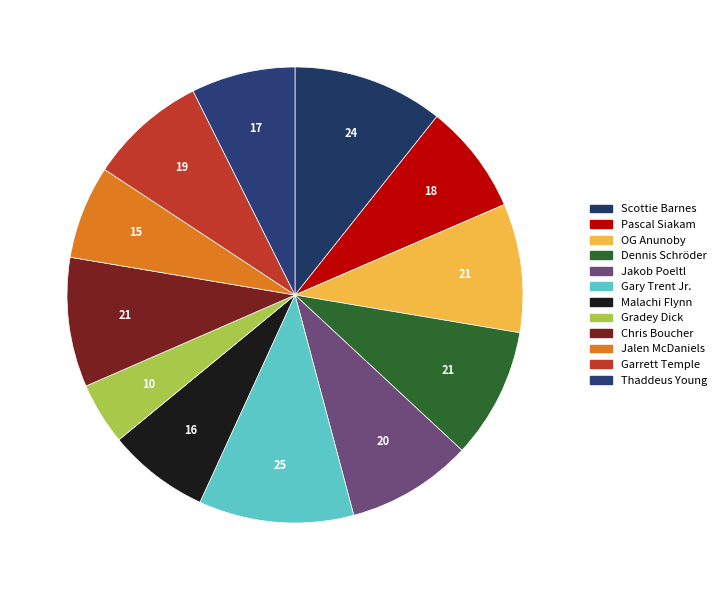

To the nearest percent, what portion does Garrett Temple represent?

8%